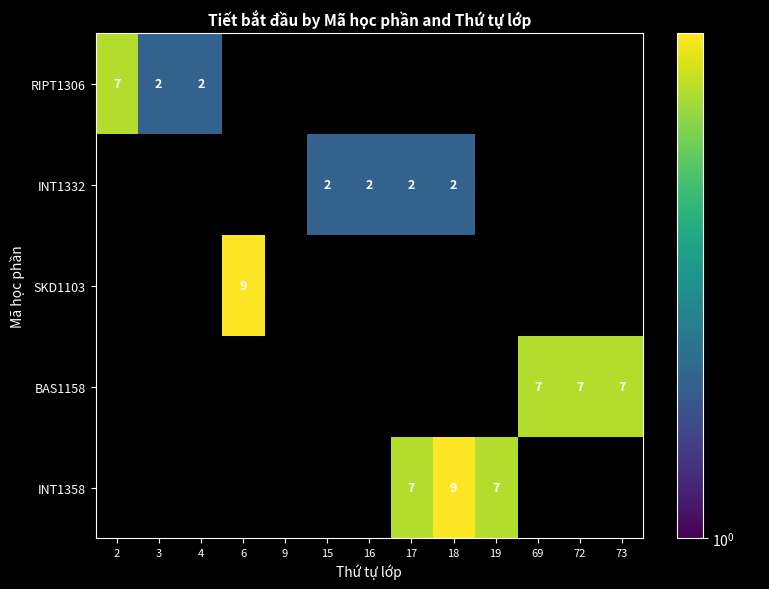

True or false: SKD1103 has a value of 15 at 6.

False